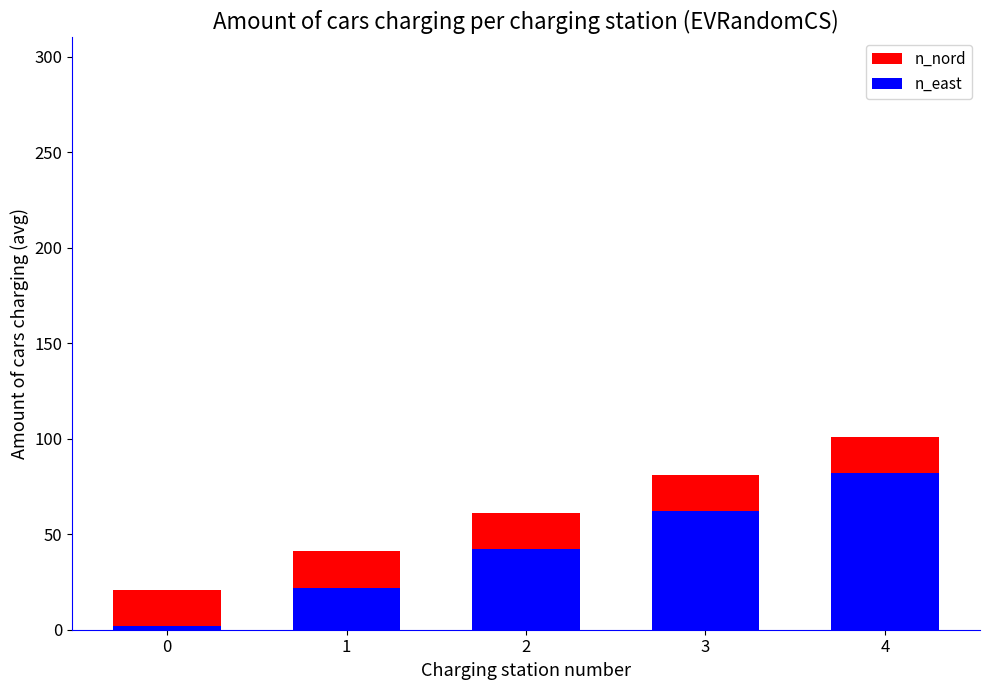

Rank the categories by n_nord value from lowest to highest.

0, 1, 2, 3, 4